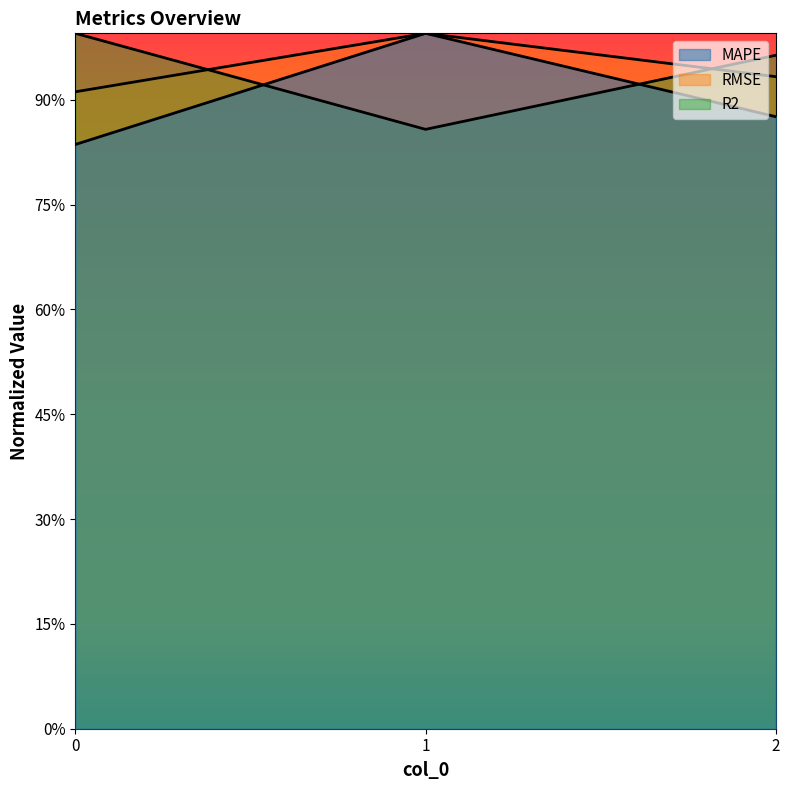

Which category has the lowest value in the R2 series?

1